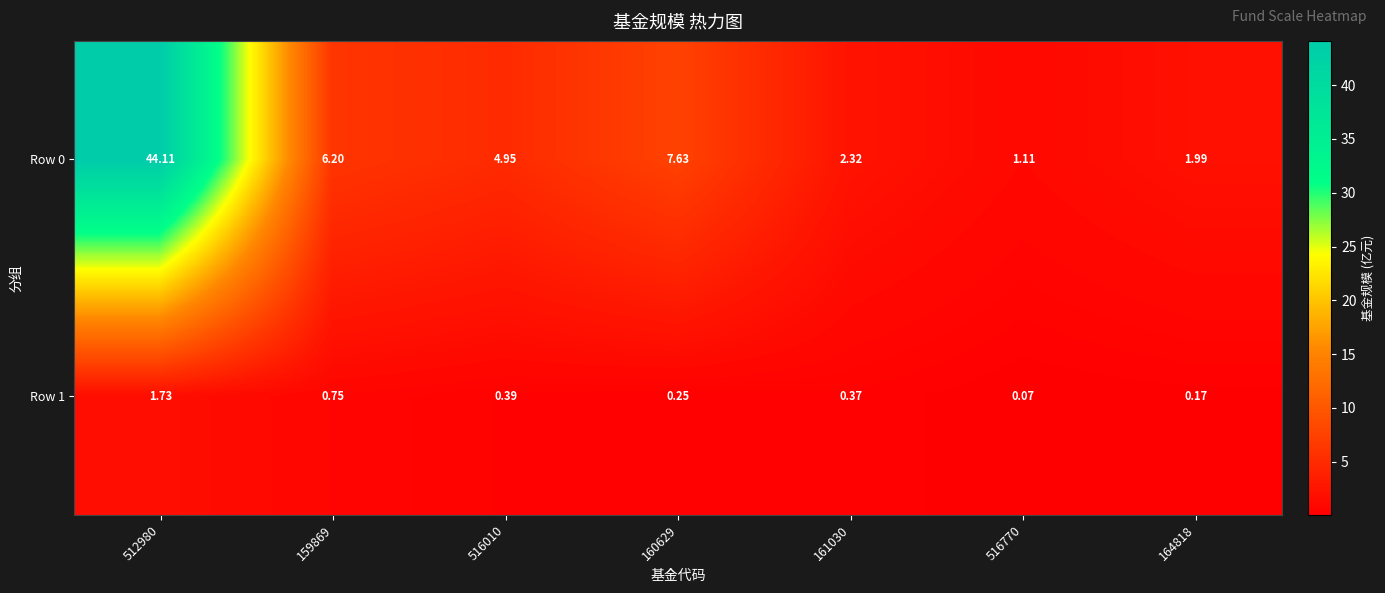

What is the spread (max minus min) of values at 516010?

4.6